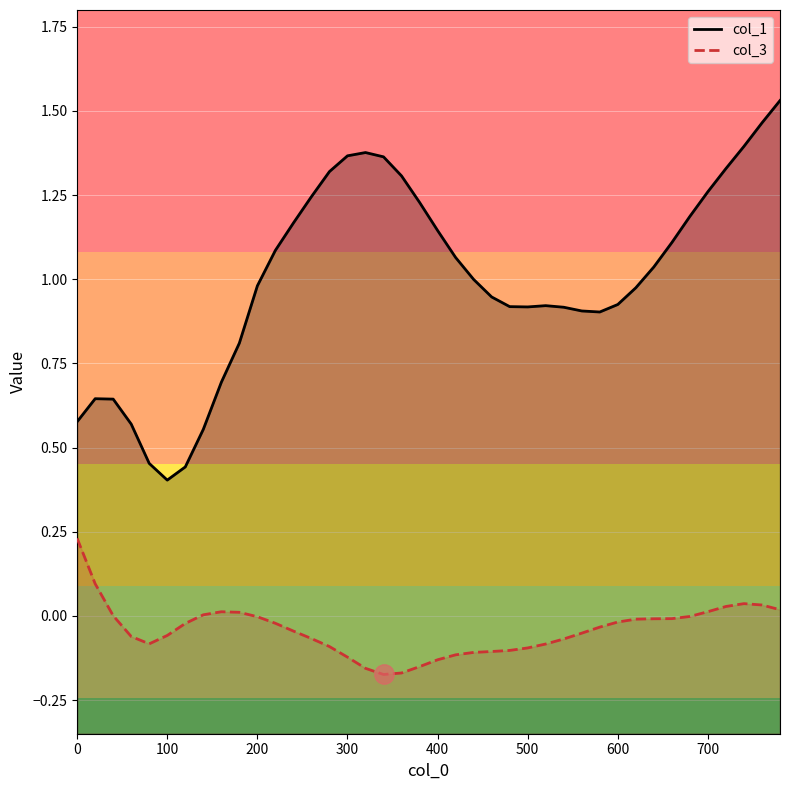

How many interior local valleys does the col_1 series have?

3